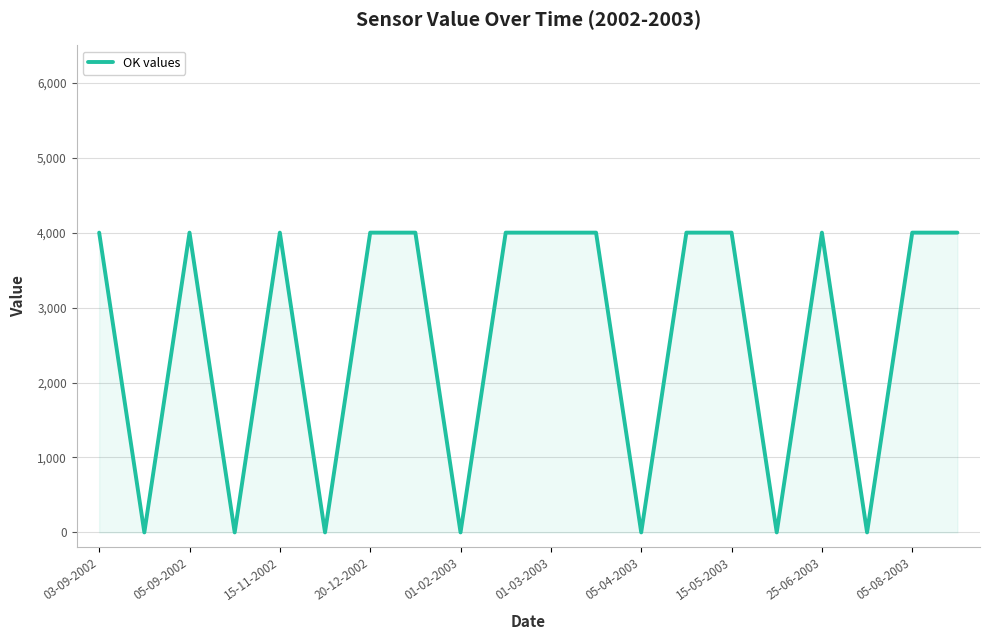

What is the greatest value displayed?

4000